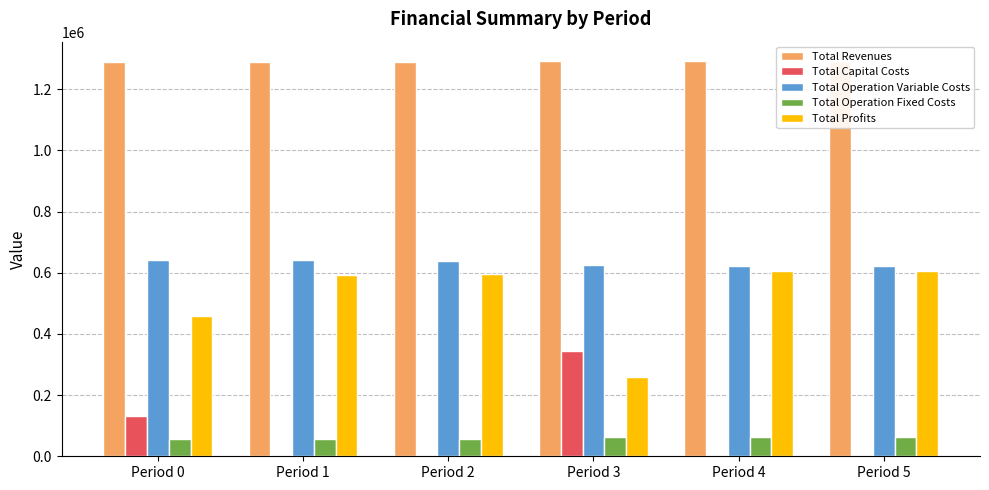

What is the sum of all Total Operation Fixed Costs values?

360064.0